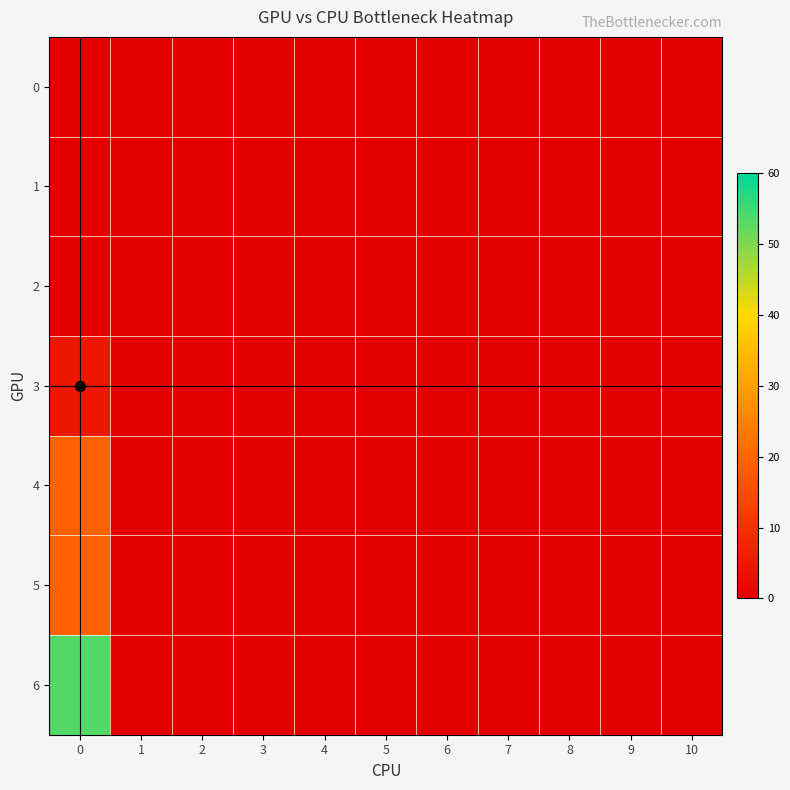

What is the maximum value shown in the chart?

53.5